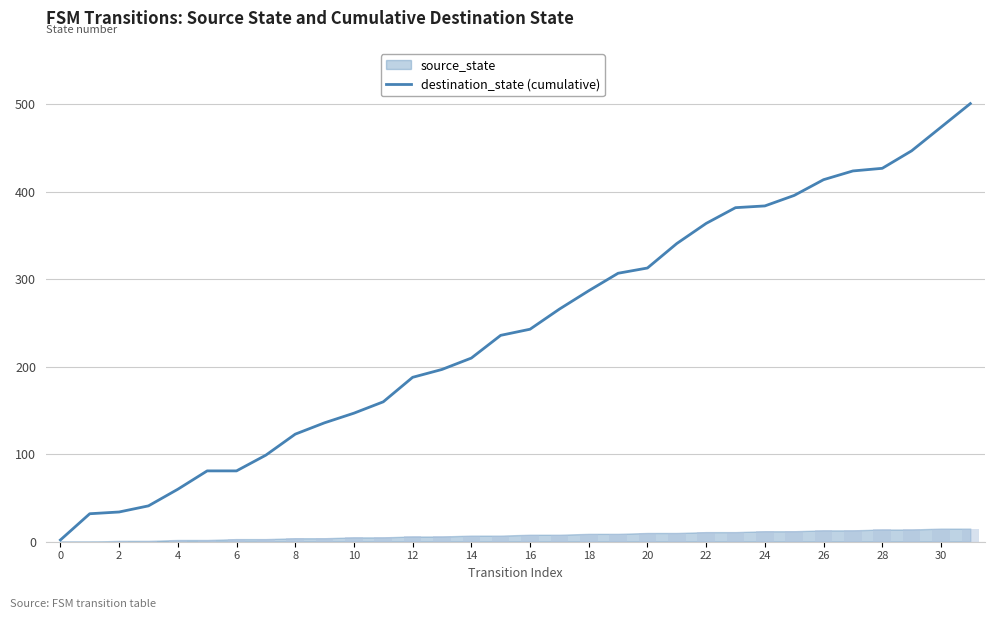

What is the label of the 30th bar from the left?

29